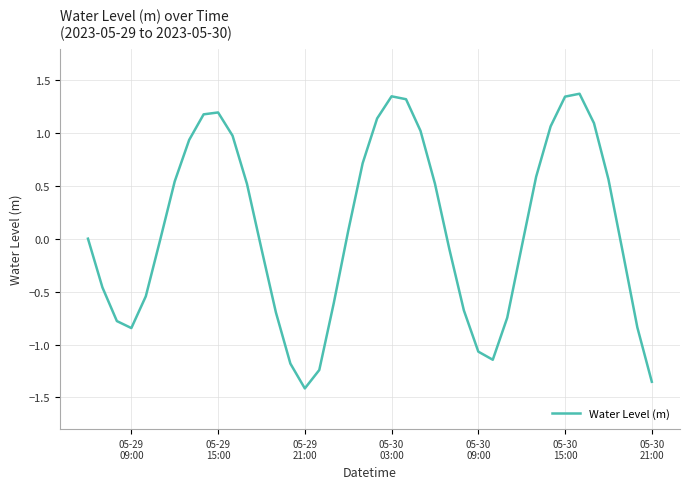

How many categories are shown in the chart?

40